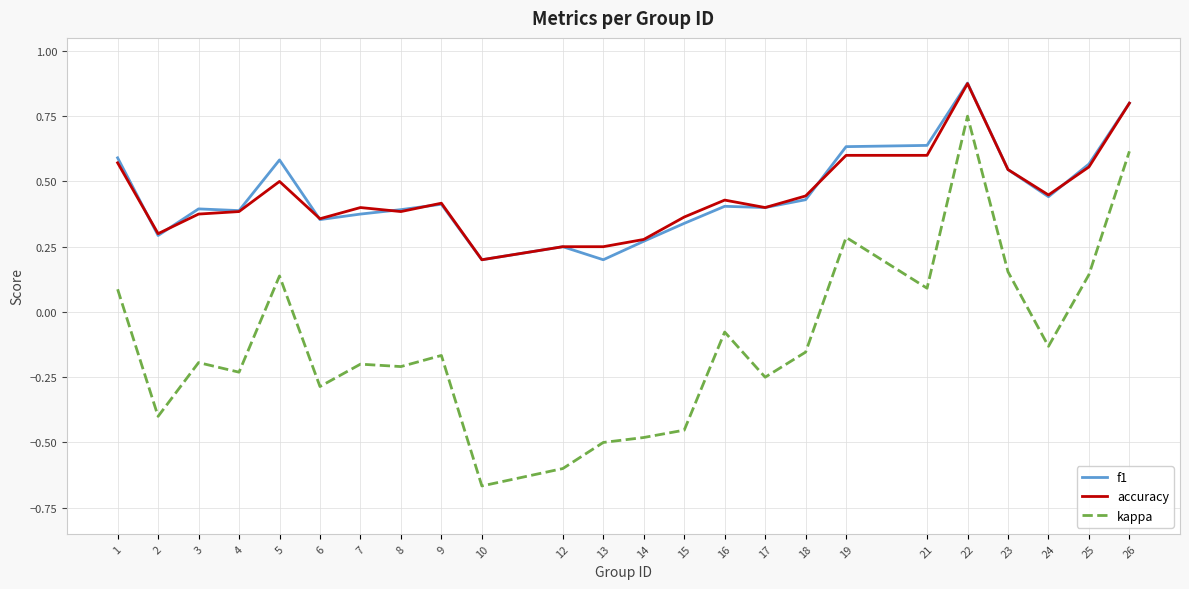

At which label does kappa reach its minimum?

10